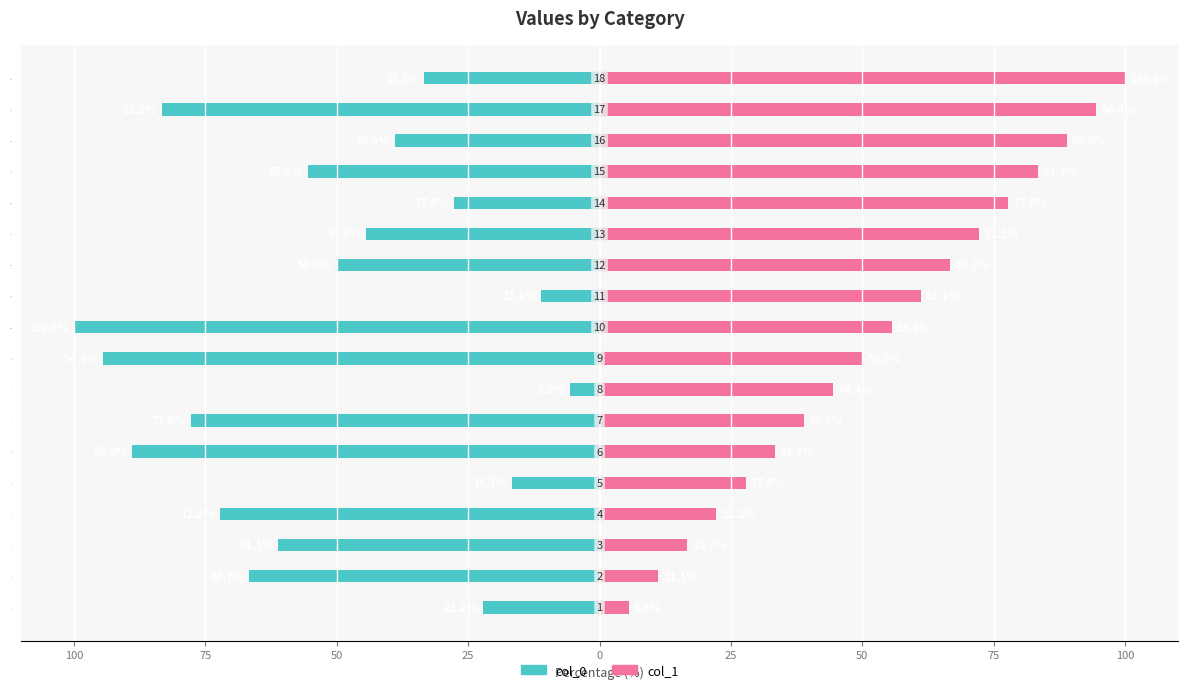

Rank the series by their maximum value, from highest to lowest.

col_1, col_0